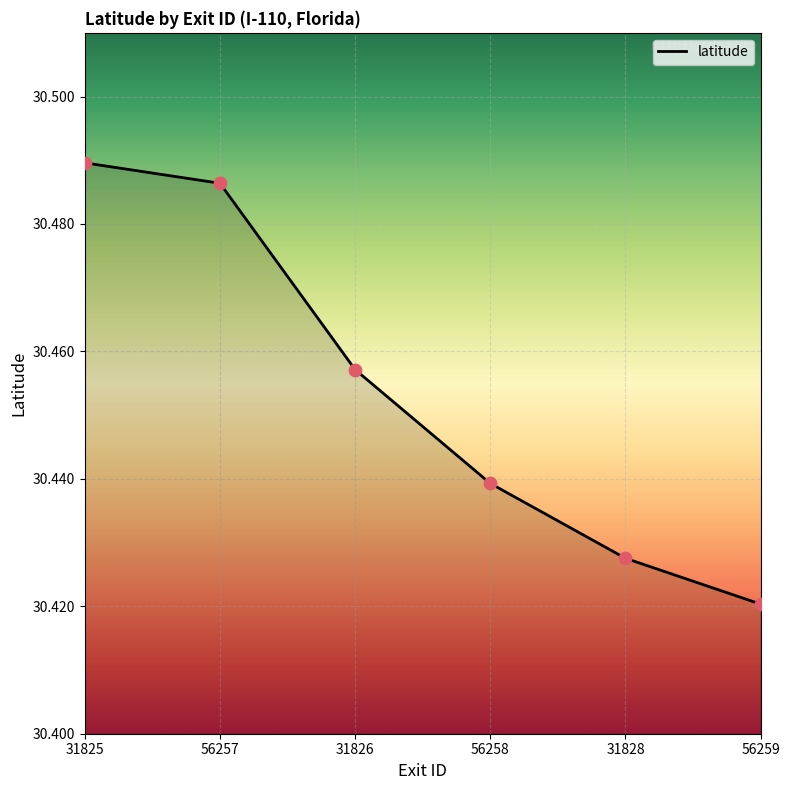

What is the ratio of the value at 56259 to the value at 56257?

1.0